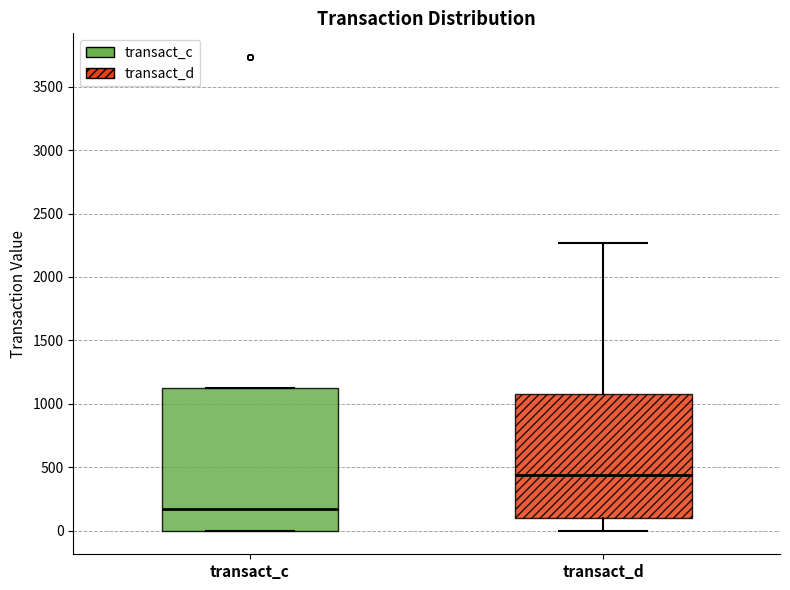

Which box's median line is the highest?

transact_d